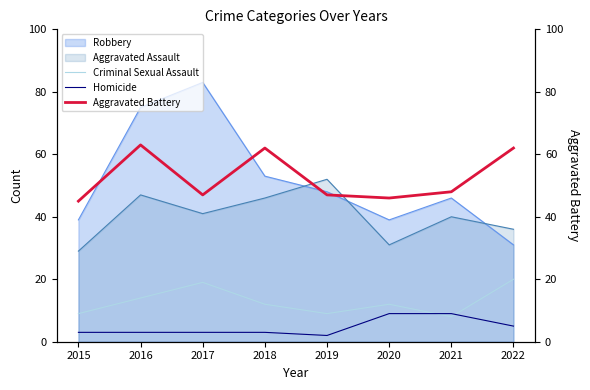

True or false: Criminal Sexual Assault has a value of 4 at 2020.

False